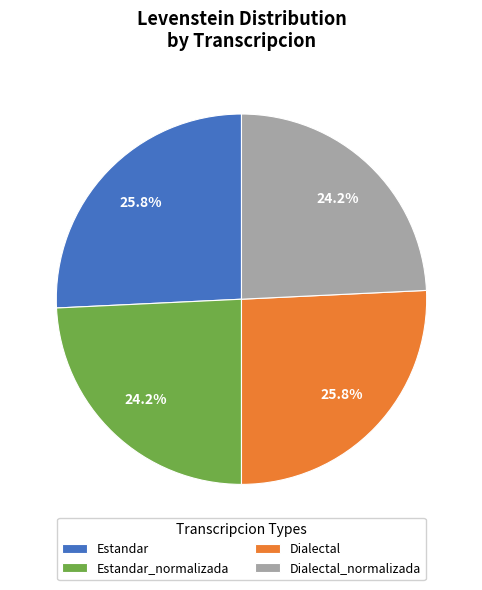

Approximately how many times larger is the value at Dialectal compared to Estandar_normalizada?

1.1